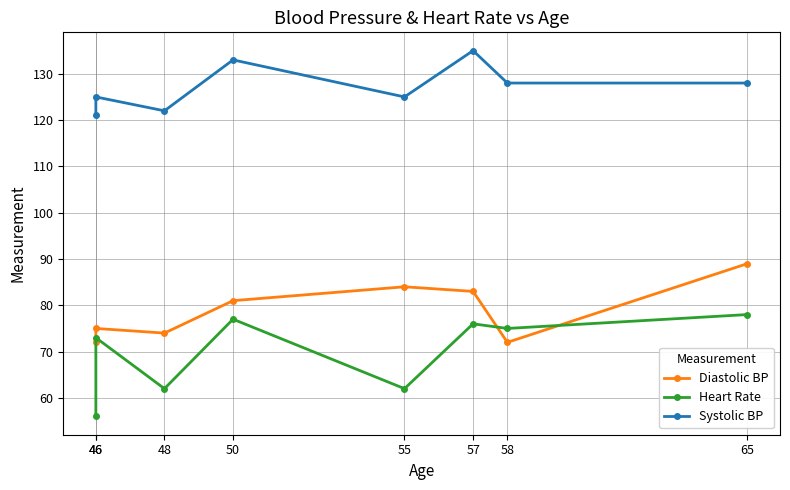

Reading right to left, list all the values displayed in this chart.

Diastolic BP: 65=89	58=72	57=83	55=84	50=81	48=74	46=75	46=72
Heart Rate: 65=78	58=75	57=76	55=62	50=77	48=62	46=73	46=56
Systolic BP: 65=128	58=128	57=135	55=125	50=133	48=122	46=125	46=121